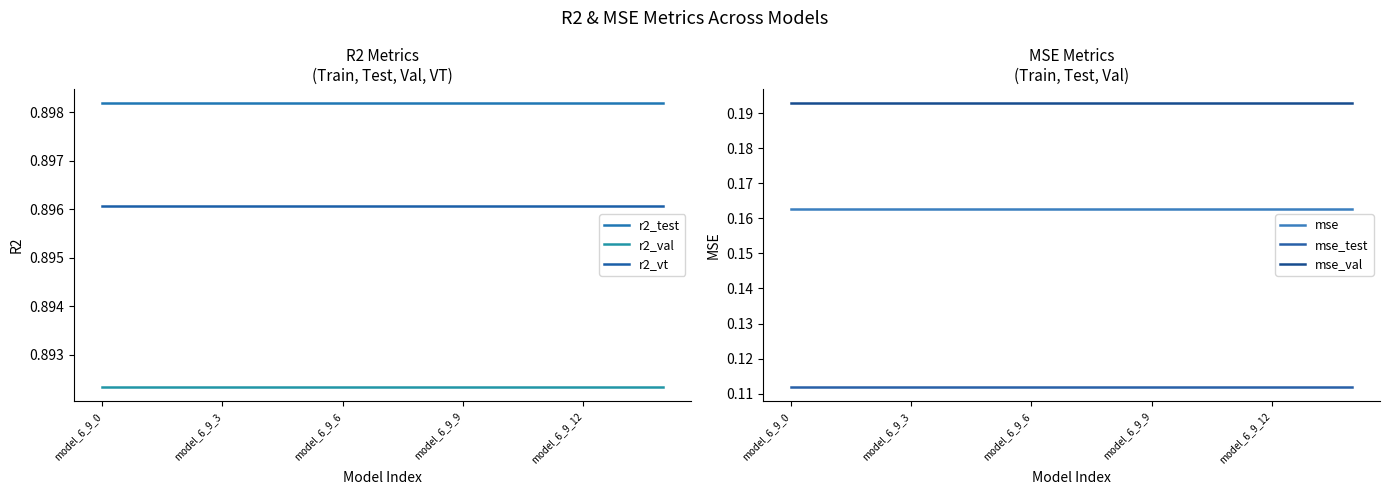

What is the sum of the mse values at 8 and 7?

0.3